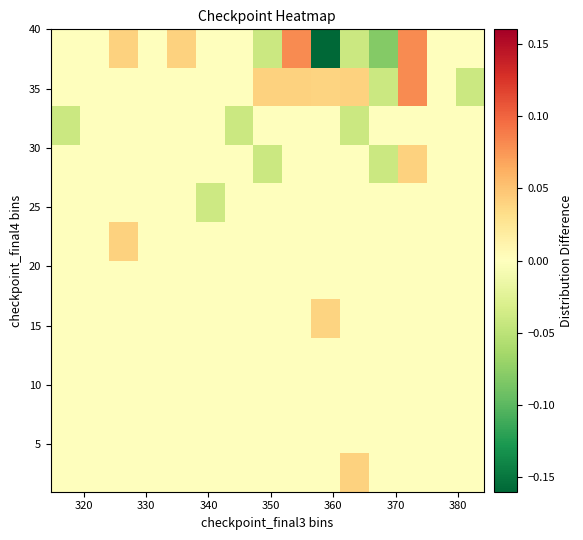

At how many categories does at least one series exceed 0?

7